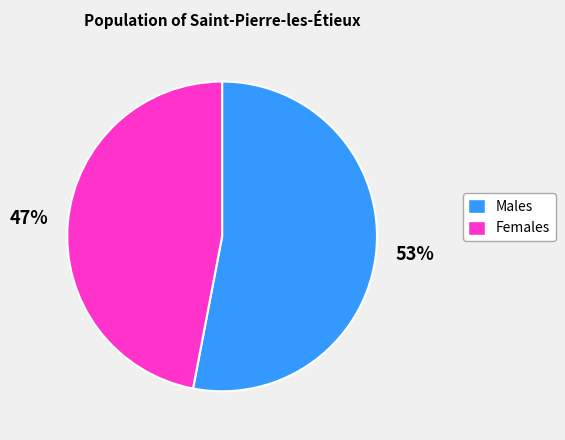

To the nearest percent, what is the average slice percentage?

50%